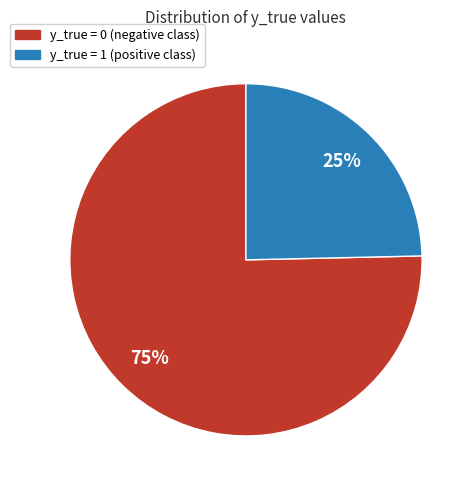

What is the largest slice in the pie chart?

y_true = 0